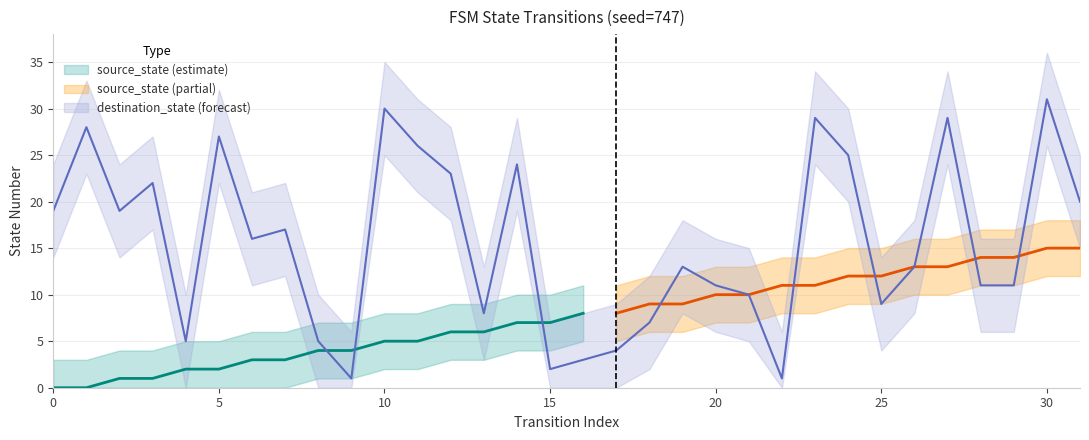

What is the maximum value shown in the chart?

31